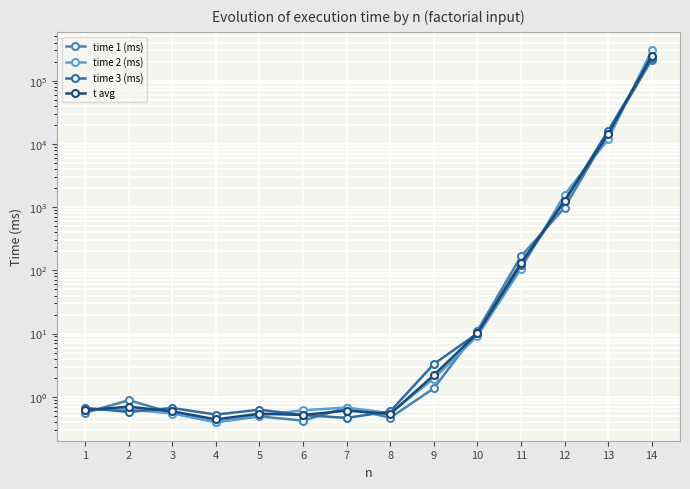

At which category does time 3 (ms) reach its first local valley?

2